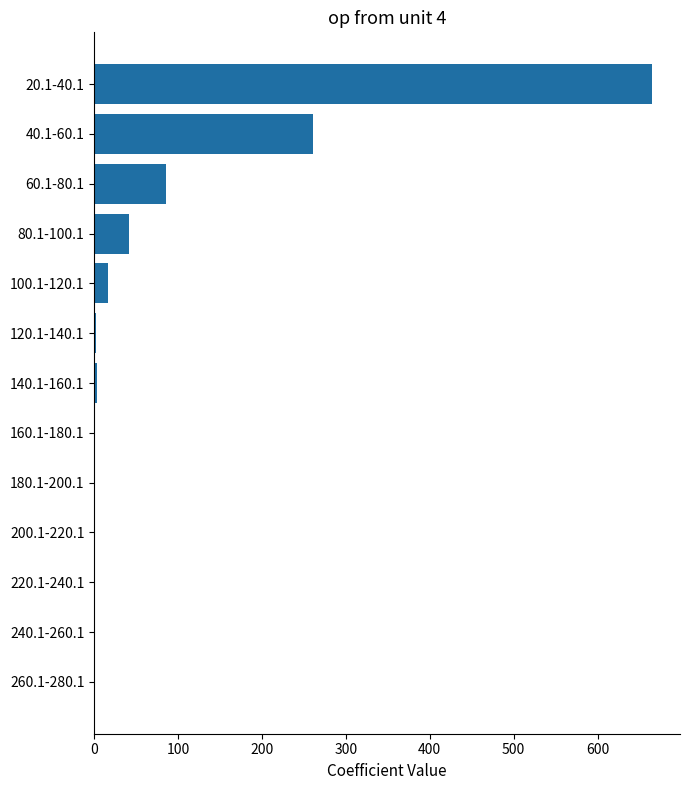

How many distinct data groups are displayed?

1